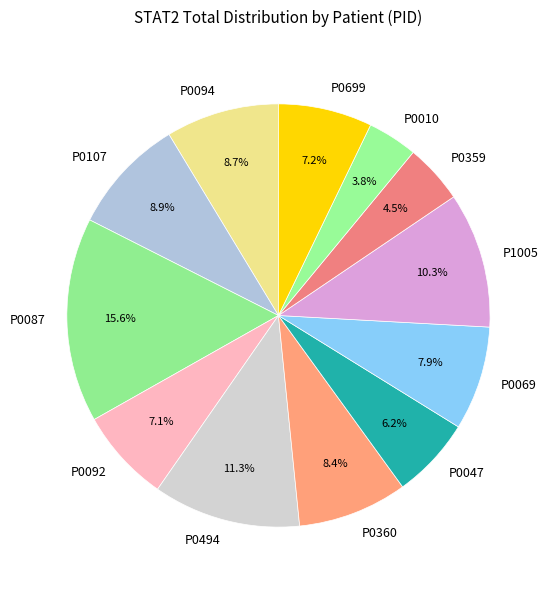

Does P0092 account for over 50% of the chart?

No